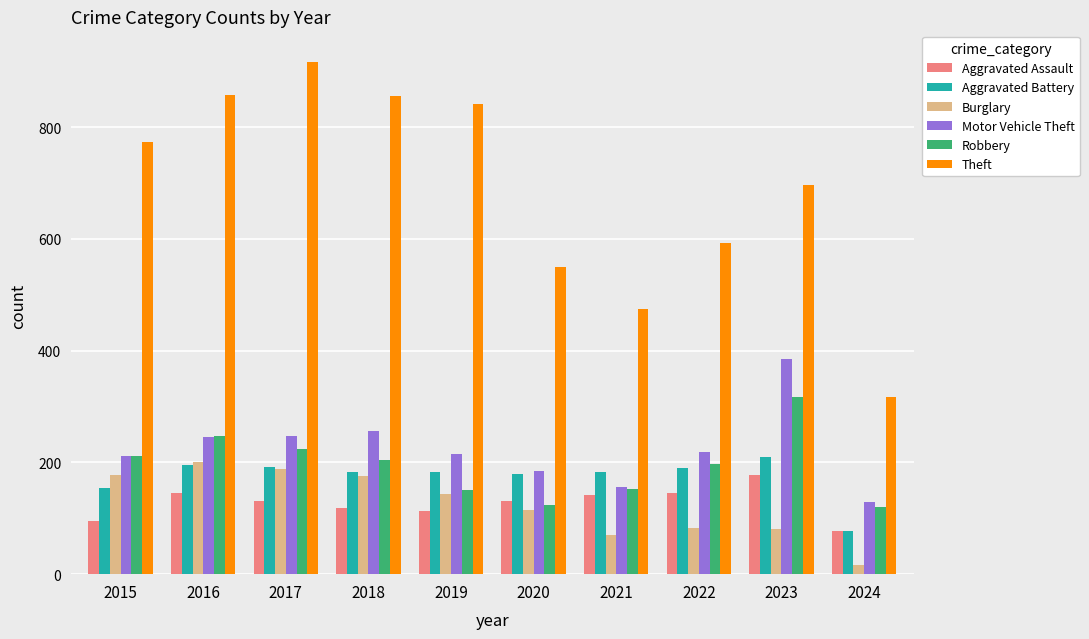

Which category has the lowest value in the Motor Vehicle Theft series?

2024